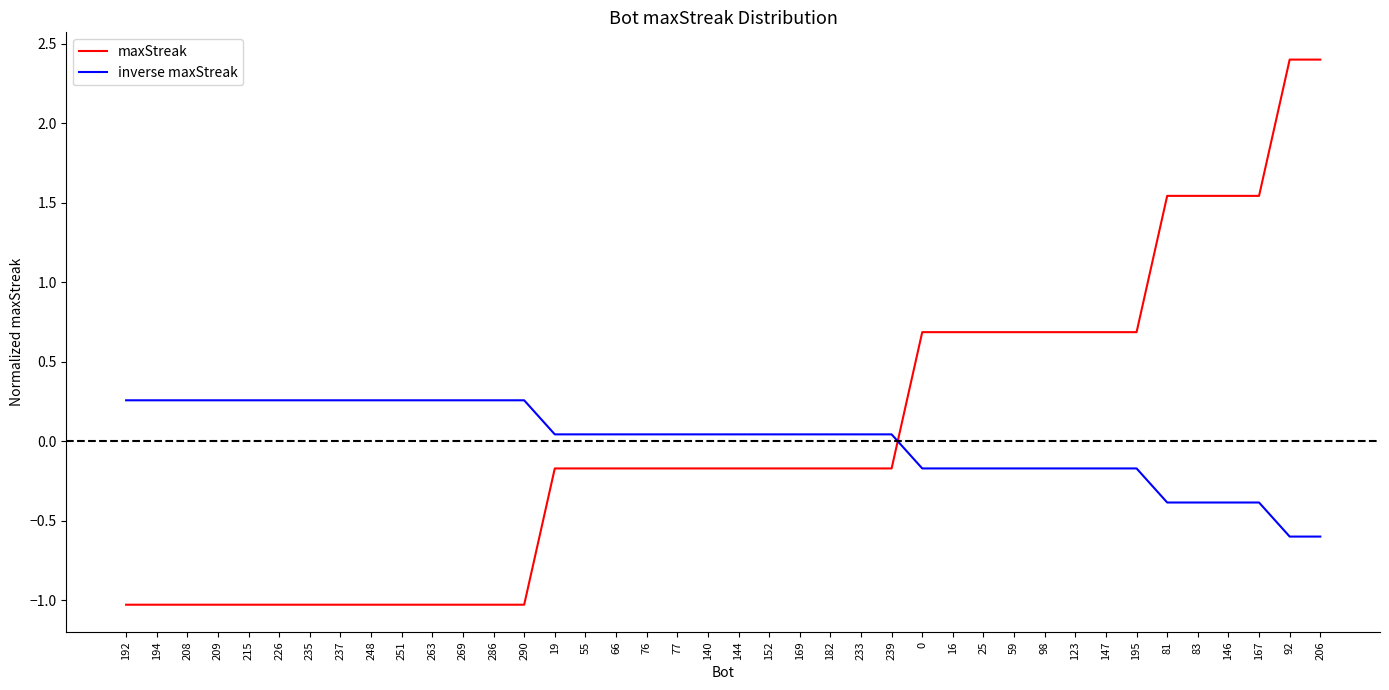

True or false: maxStreak has a value of 0.9 at 16.

False